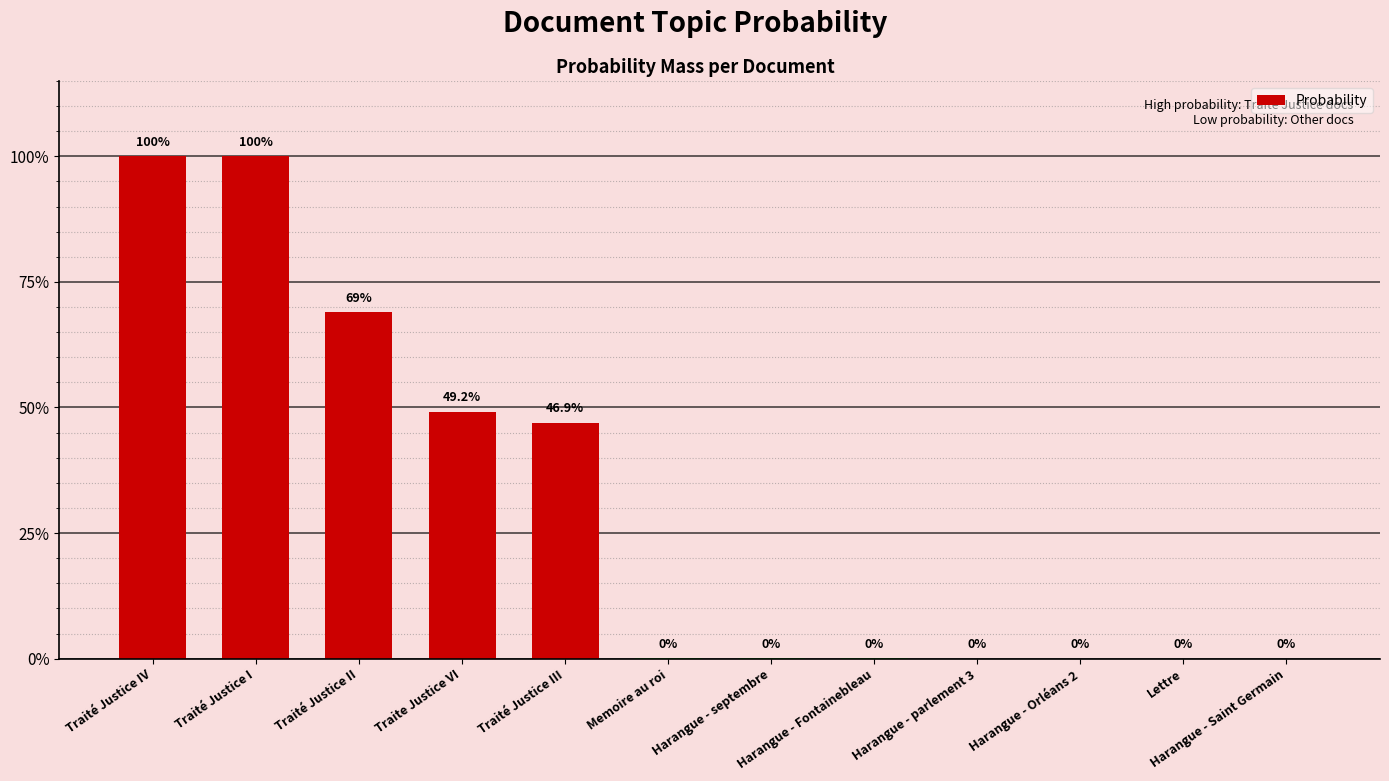

At which label is the value closest to 0?

Harangue - Orléans 2